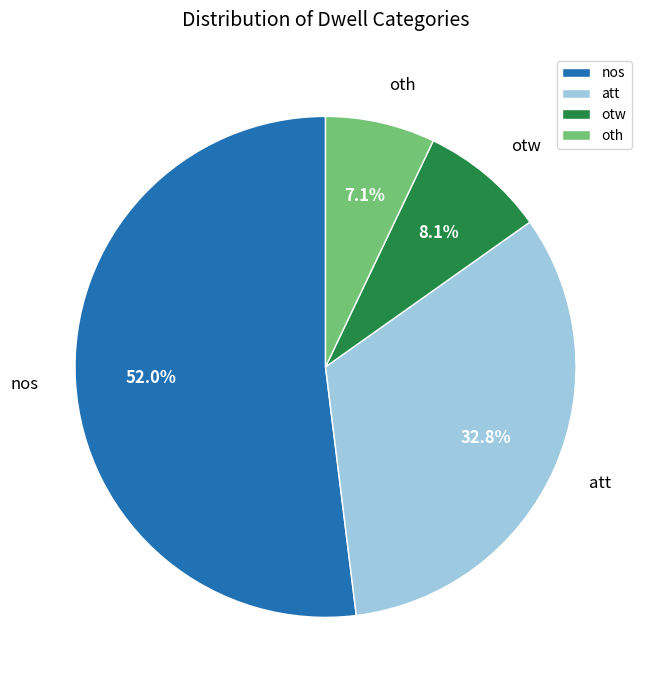

The oth slice represents 2% of the pie. True or false?

False